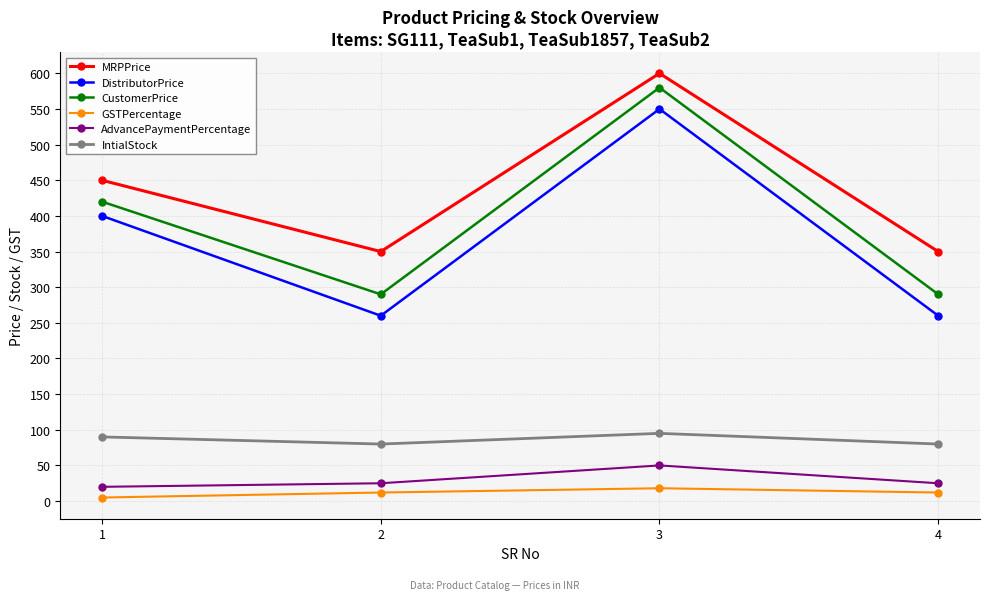

What is the difference between the highest and lowest values at 3?

582